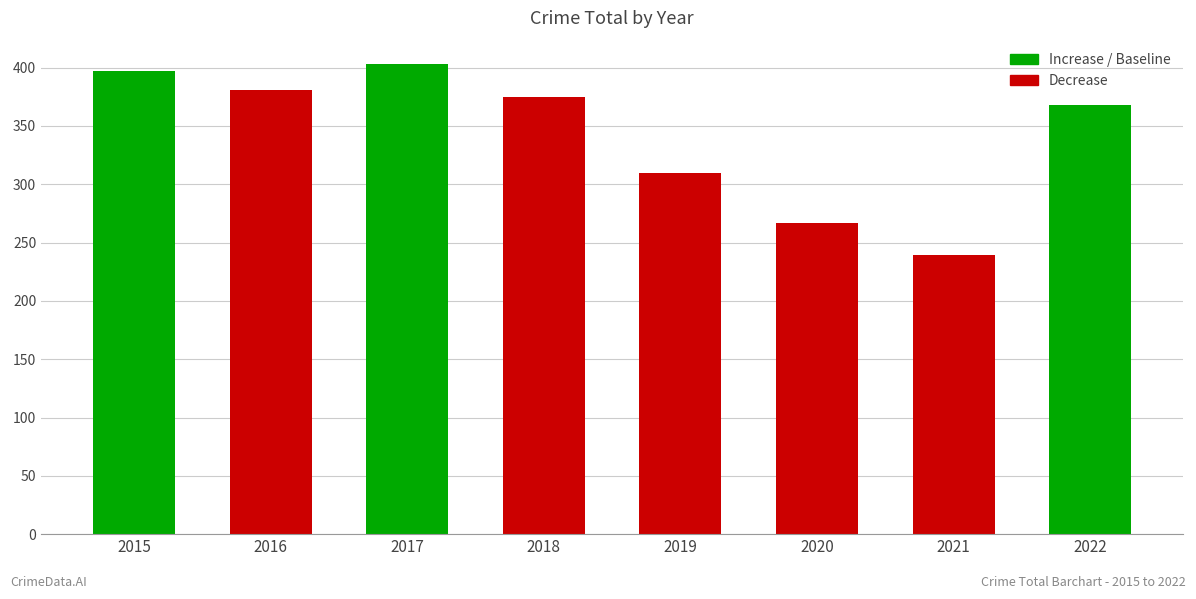

List the labels in order of value, smallest first.

2021, 2020, 2019, 2022, 2018, 2016, 2015, 2017